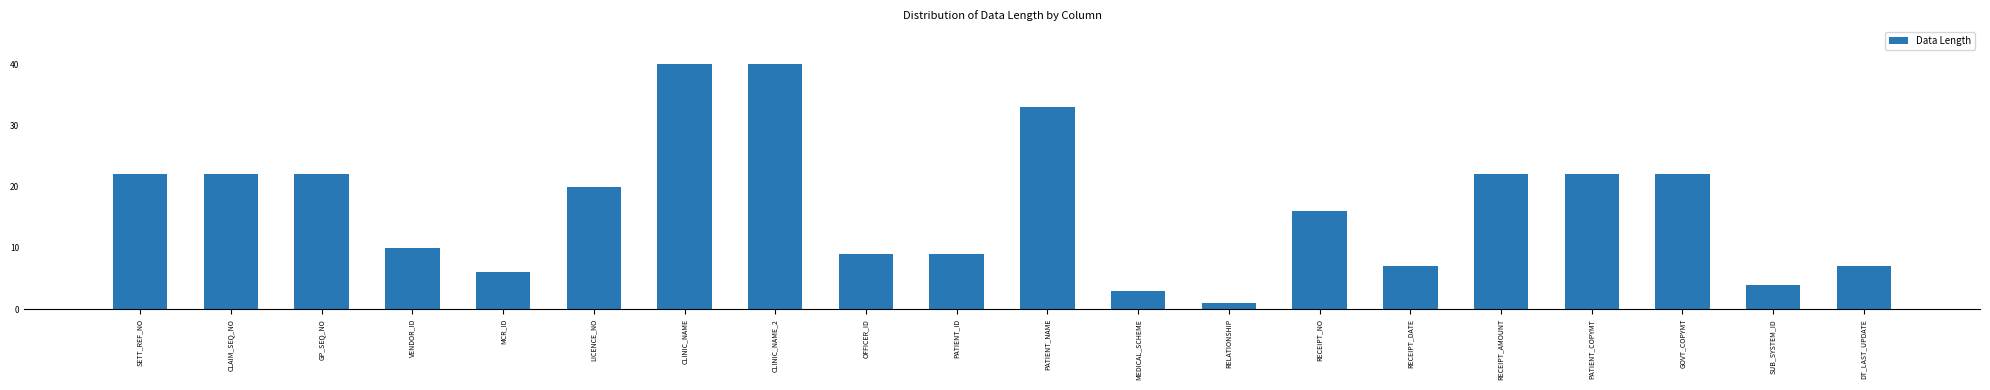

Reading left to right, transcribe all the data shown in this chart.

22	22	22	10	6	20	40	40	9	9	33	3	1	16	7	22	22	22	4	7